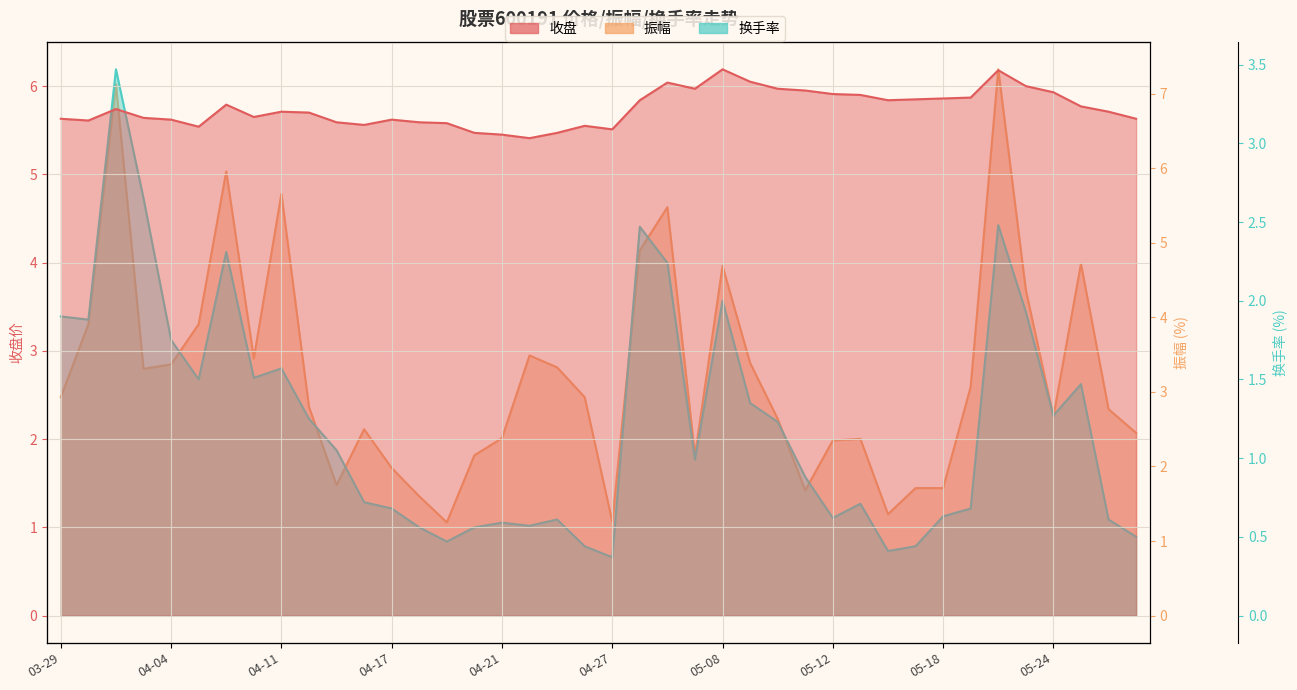

What is the value of the 换手率 point at the 3rd from the left?

3.5